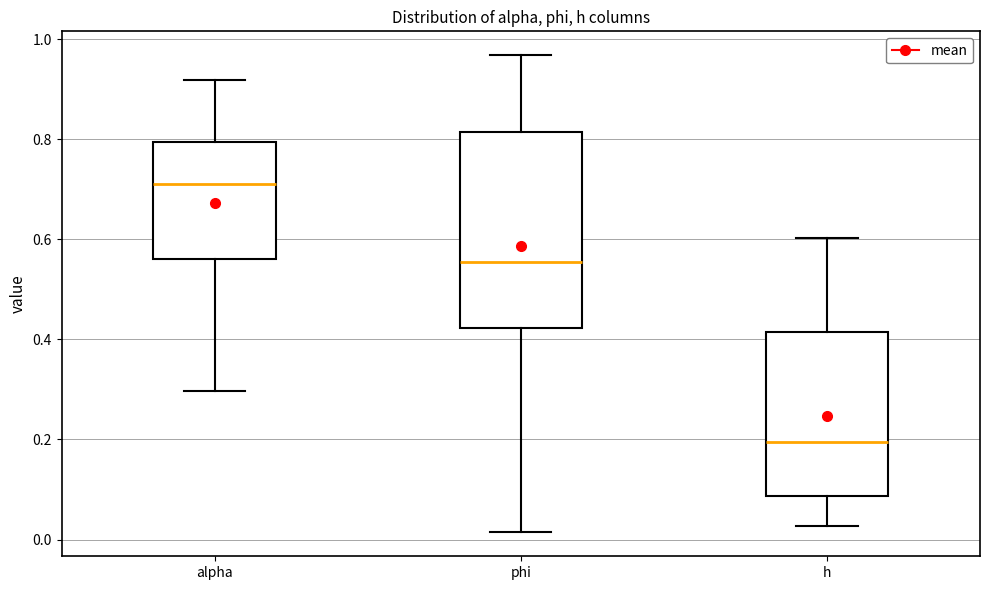

Comparing the boxes themselves (not the whiskers), which one is the tallest?

phi